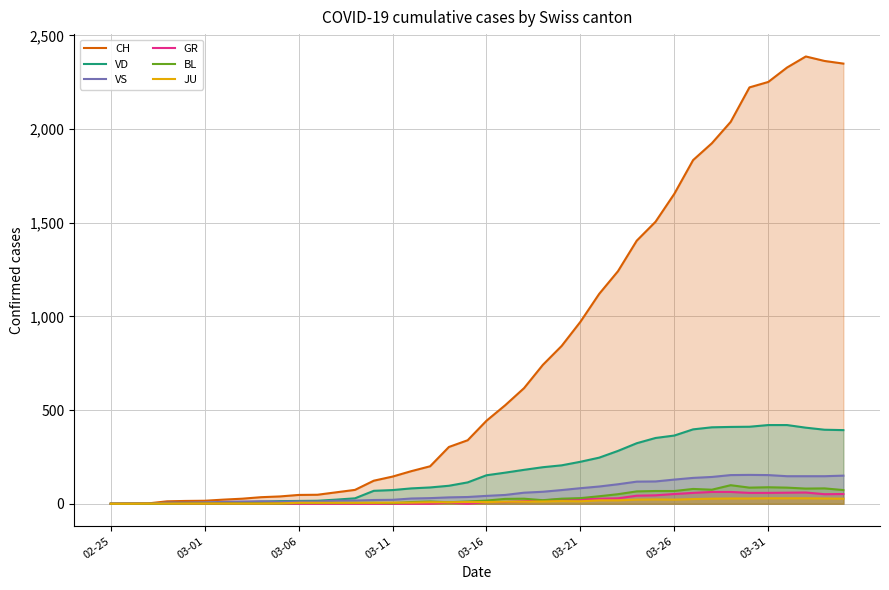

How many lines are shown in the chart?

6